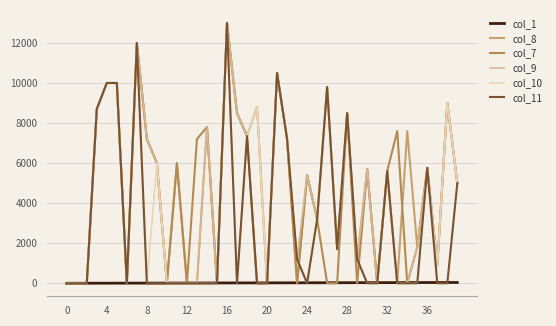

What is the difference between the second highest and second lowest values in the col_11 series?

12000